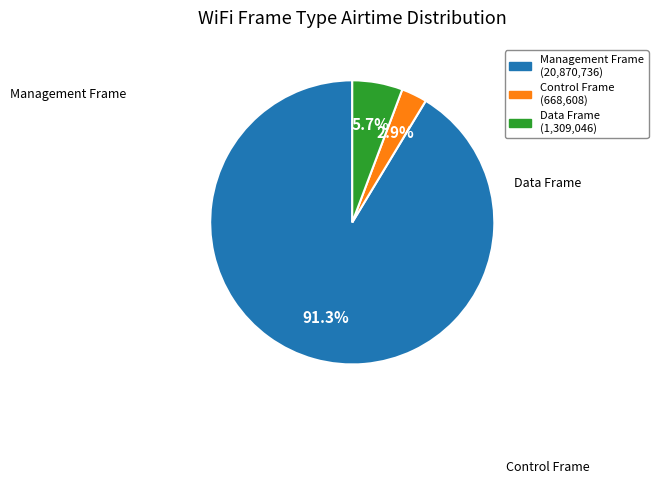

What percentage is NOT represented by Data Frame?

94.3%